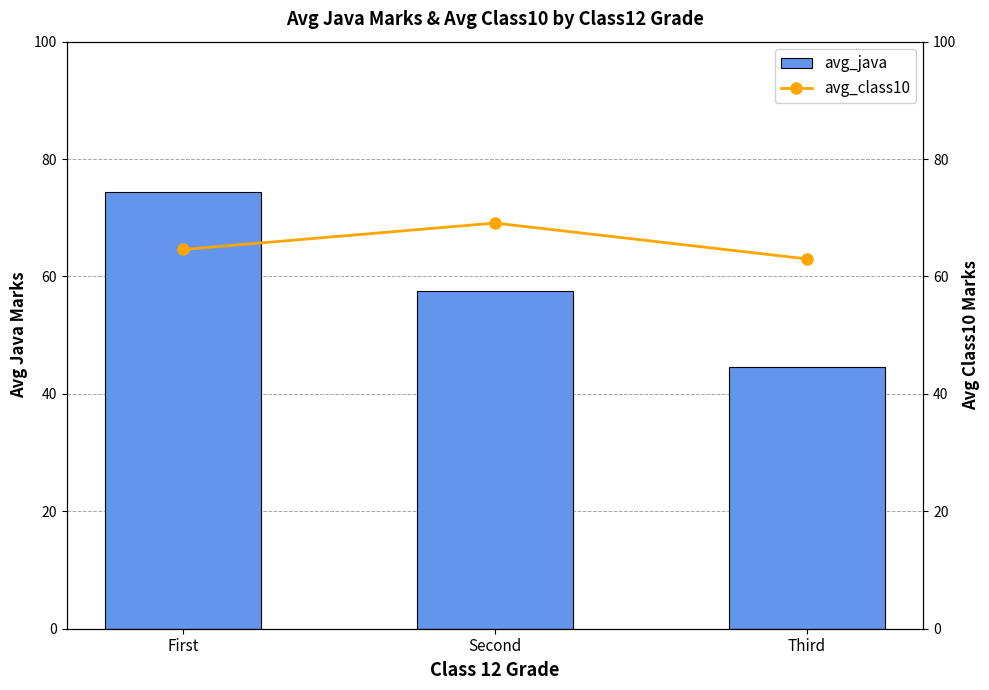

At which category does the chart reach its peak across all series?

First